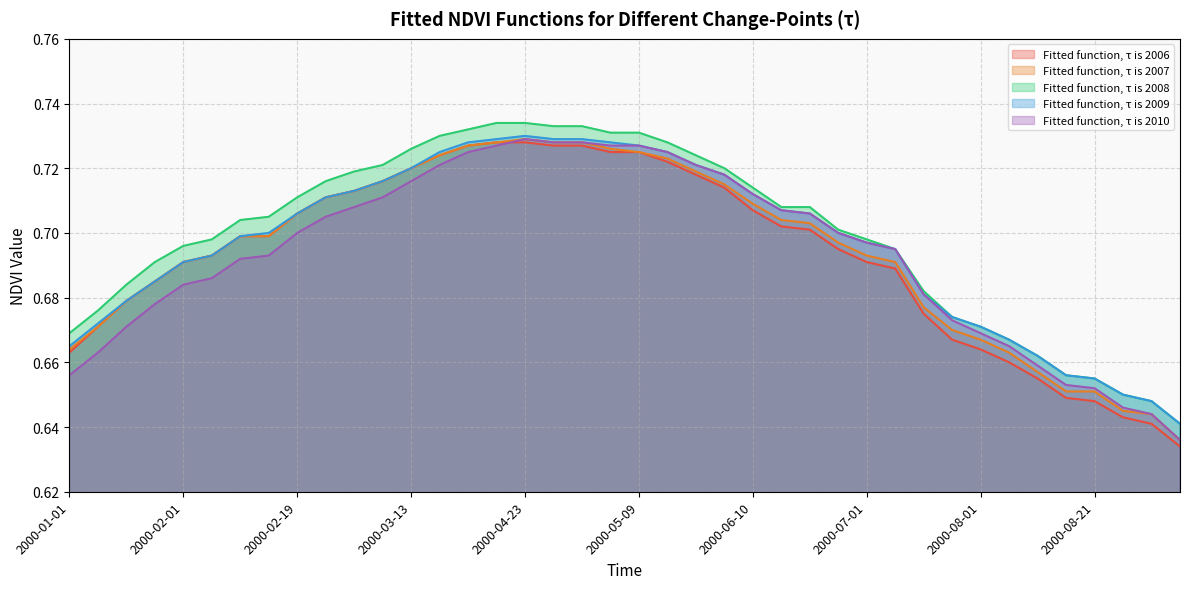

True or false: Fitted function, τ is 2007 and Fitted function, τ is 2009 intersect in this chart.

False